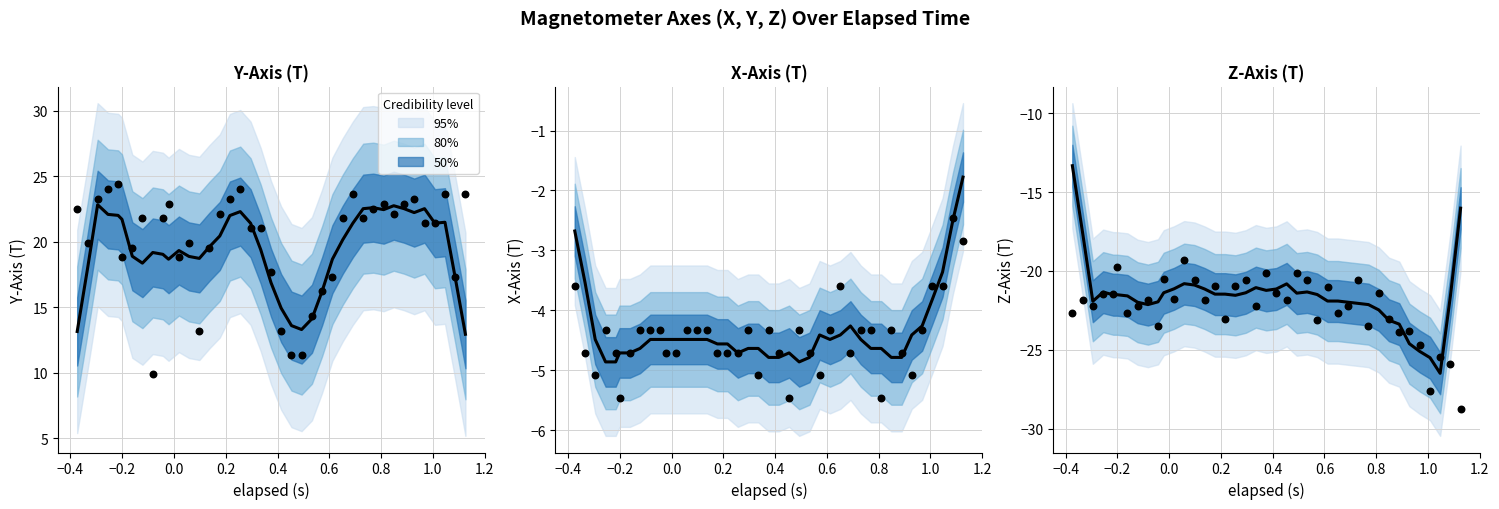

Which series has the largest Y range (max minus min)?

Predicted mean